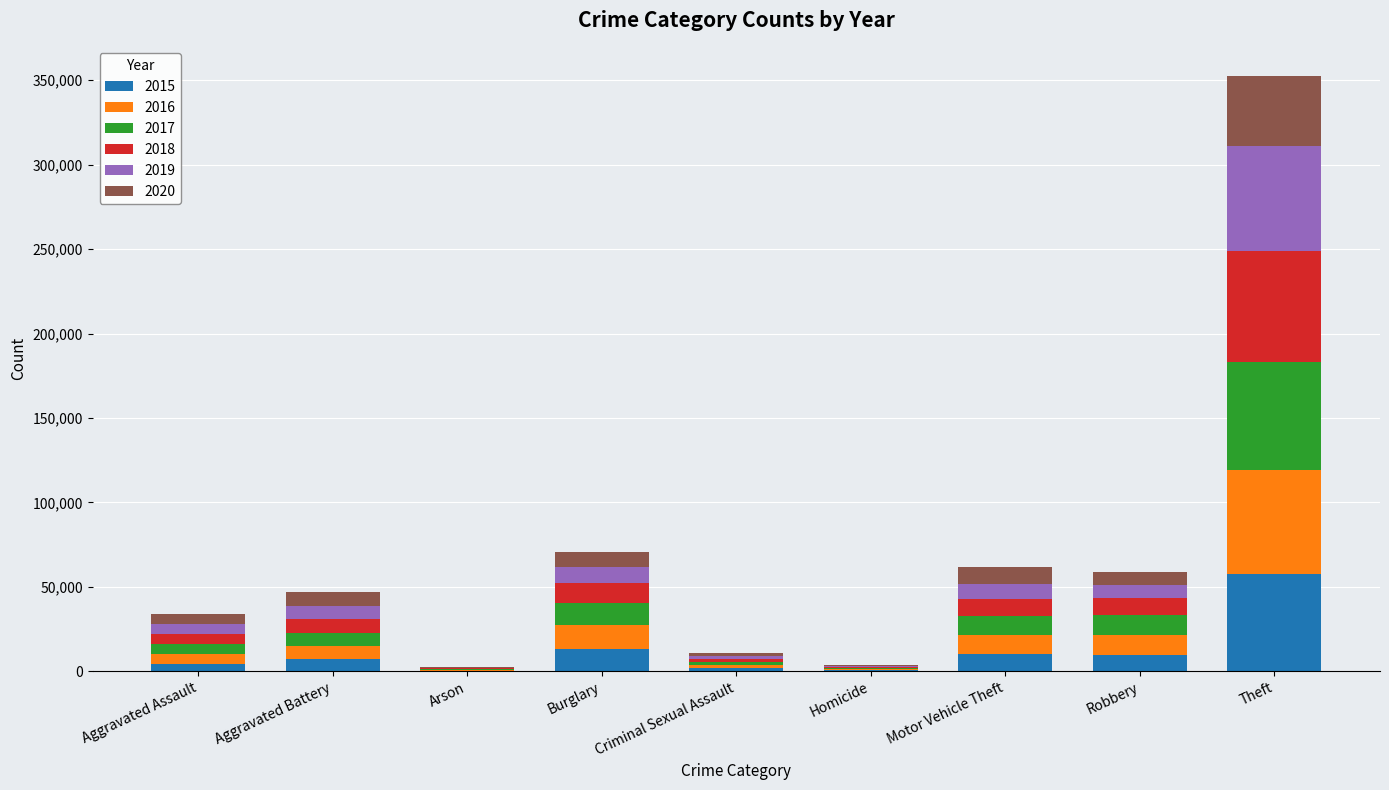

Which category has the highest value in the 2015 series?

Theft